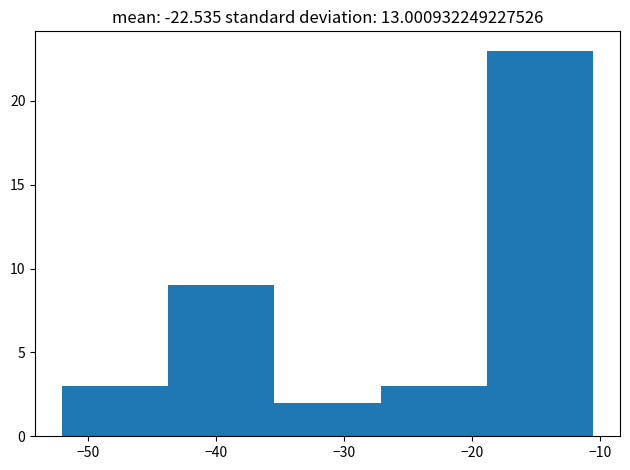

How tall is the bar that spans -27 to -19 on the x-axis? Neither the bar edges nor the heights are printed on the chart, so give them approximately, as read against the axes.

3